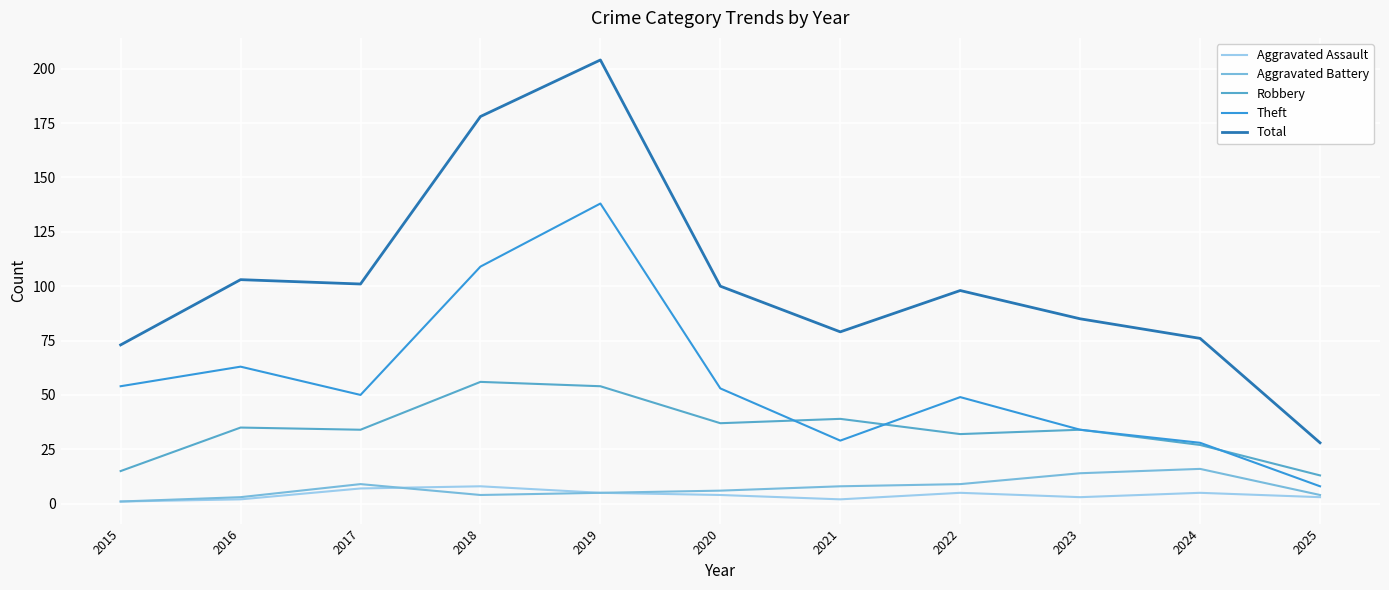

Does the chart have visible grid lines?

Yes